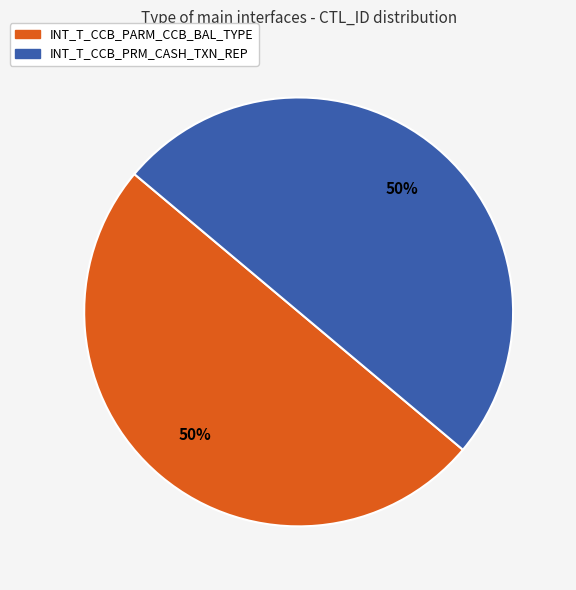

The INT_T_CCB_PARM_CCB_BAL_TYPE slice represents 28% of the pie. True or false?

False